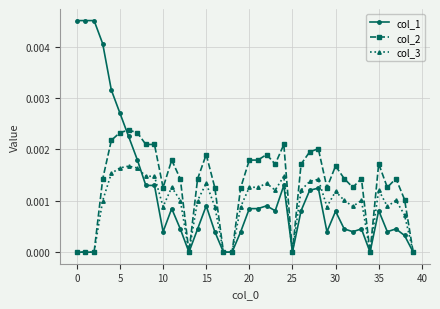

Which series has the widest spread of values?

col_1